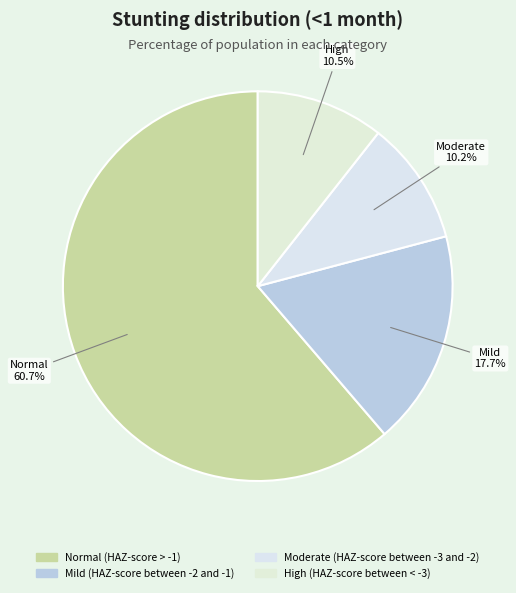

To the nearest percent, what is the difference between the largest and smallest slice percentages?

51%